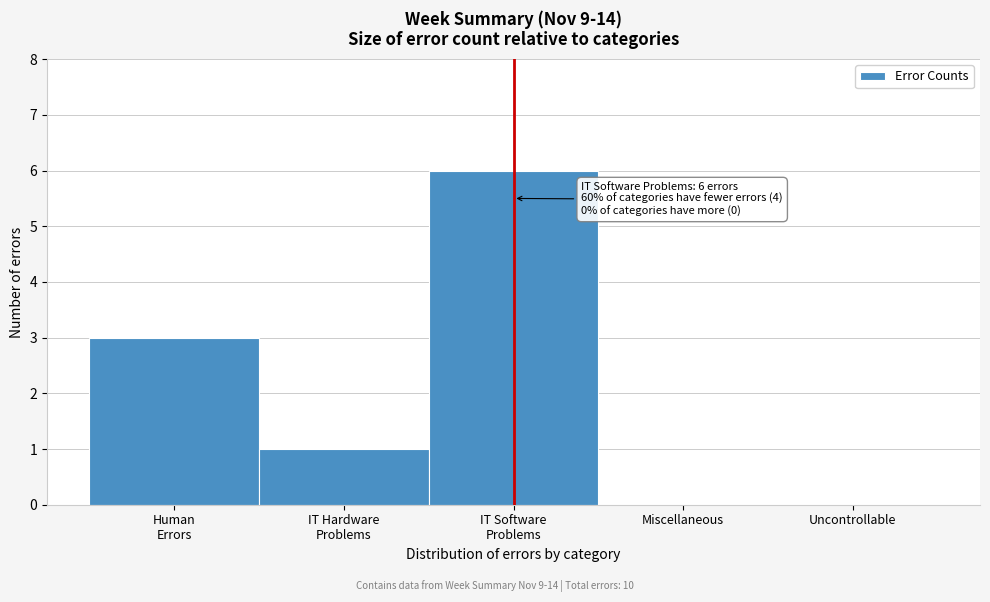

Is it true that the value at Miscellaneous is 3?

False